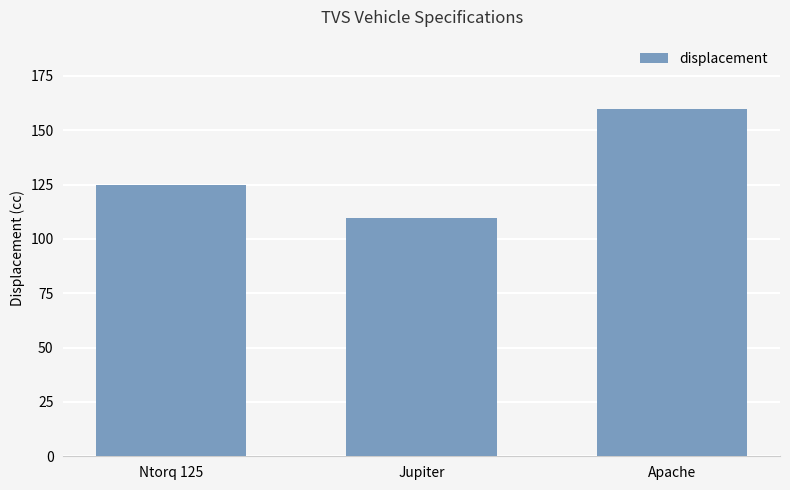

What is the change in value from Jupiter to Apache?

+50.0